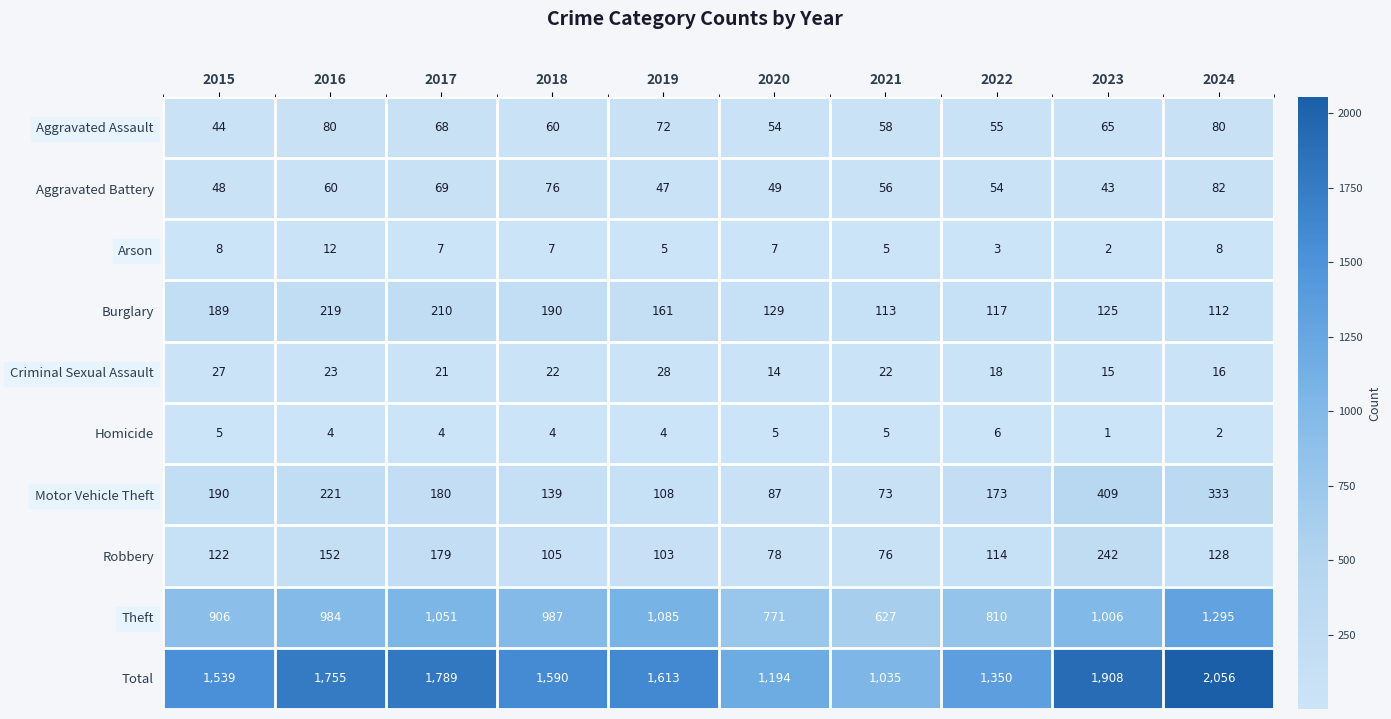

What is the maximum value shown in the chart?

2056